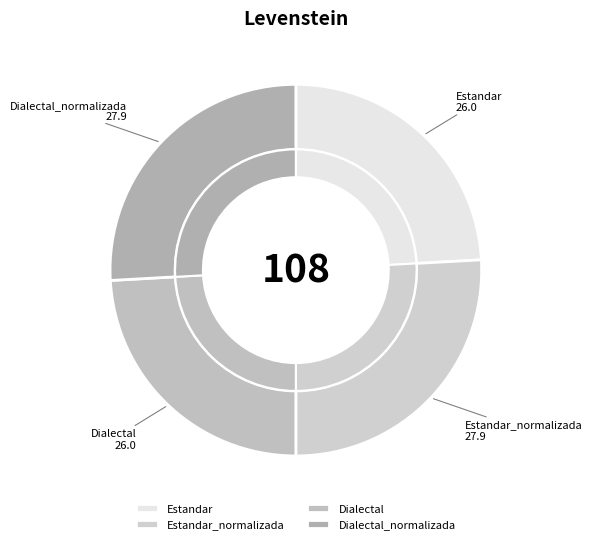

What is the change in value from Dialectal to Dialectal_normalizada?

+1.9